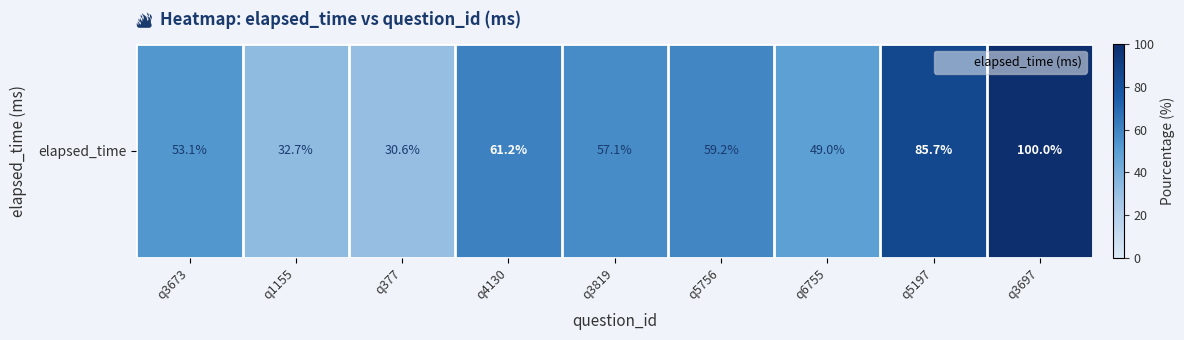

Reading left to right, transcribe all the data shown in this chart.

53.1	32.7	30.6	61.2	57.1	59.2	49.0	85.7	100.0